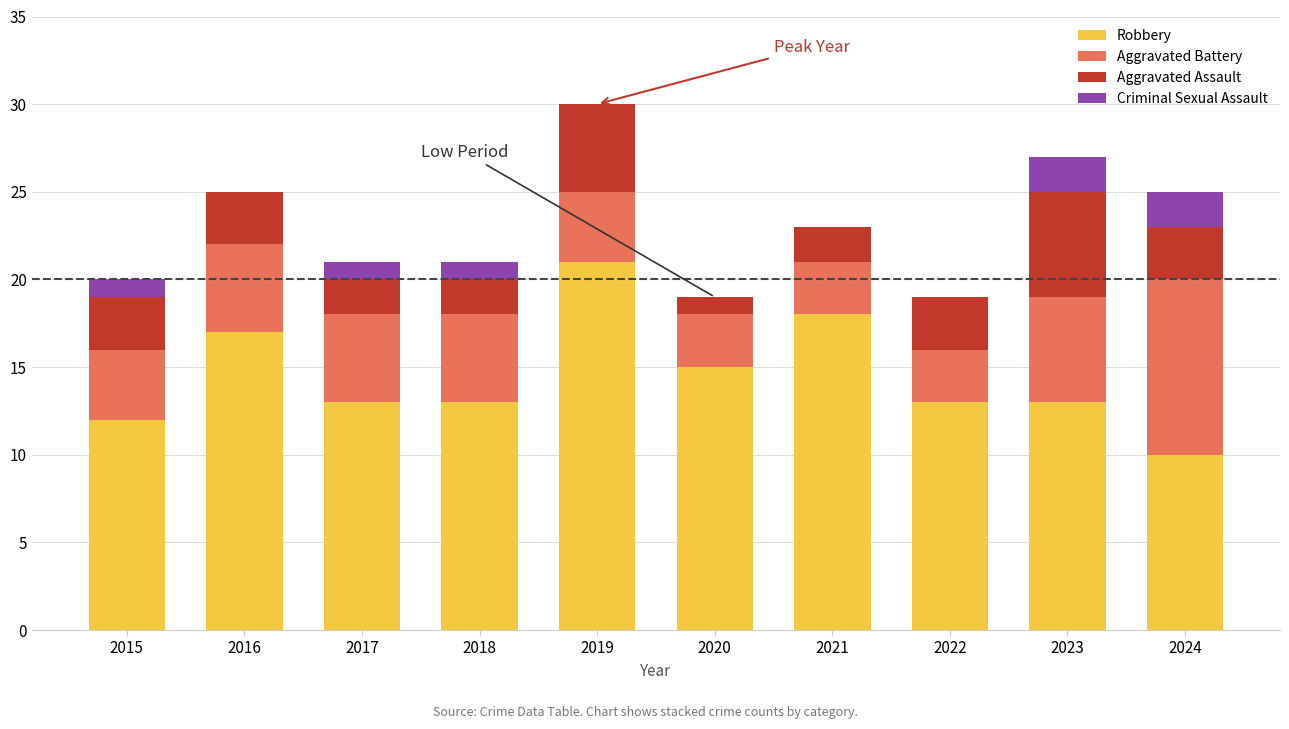

What is the total value across all series at 2024?

25